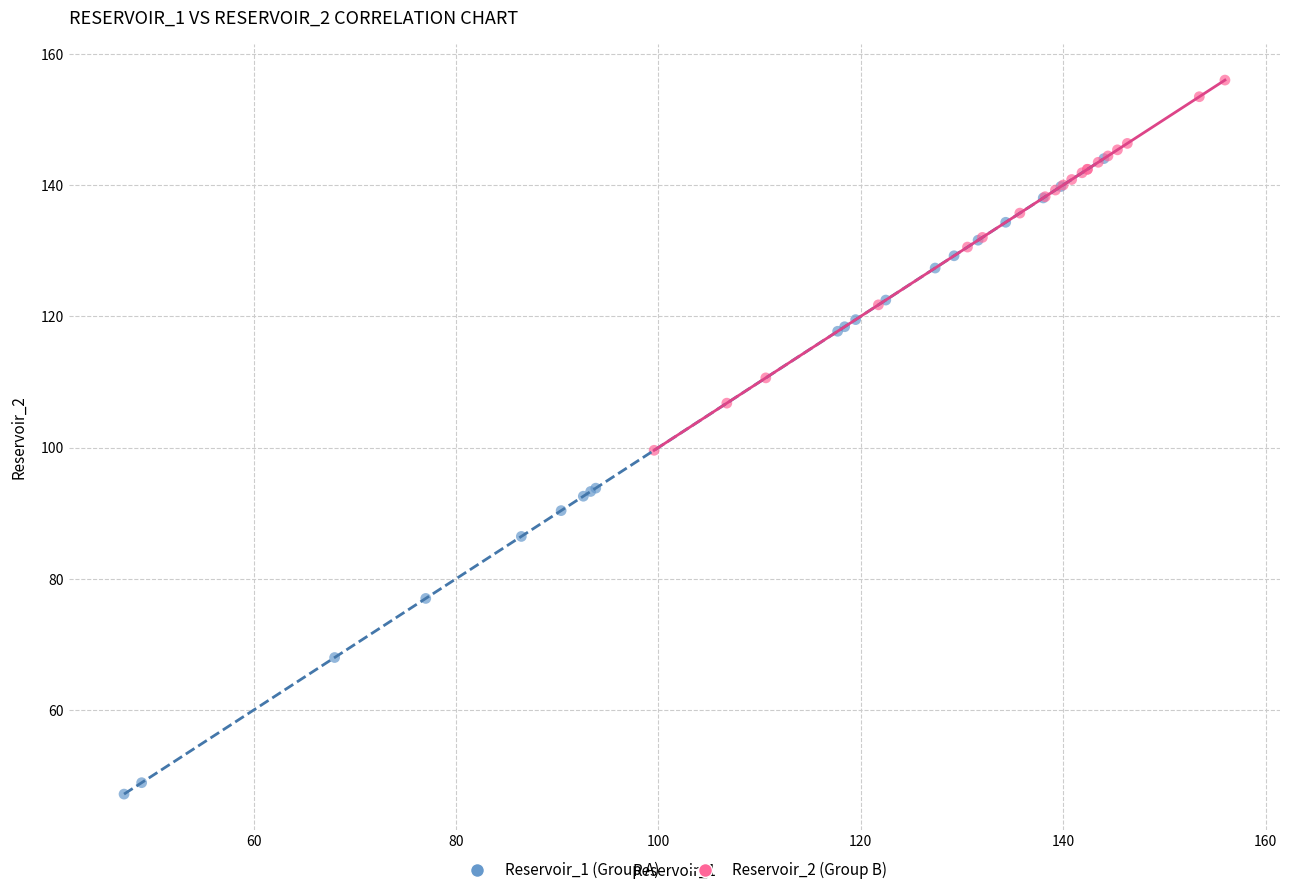

What are all the series names shown in the legend?

Reservoir_1 (Group A), Reservoir_2 (Group B)